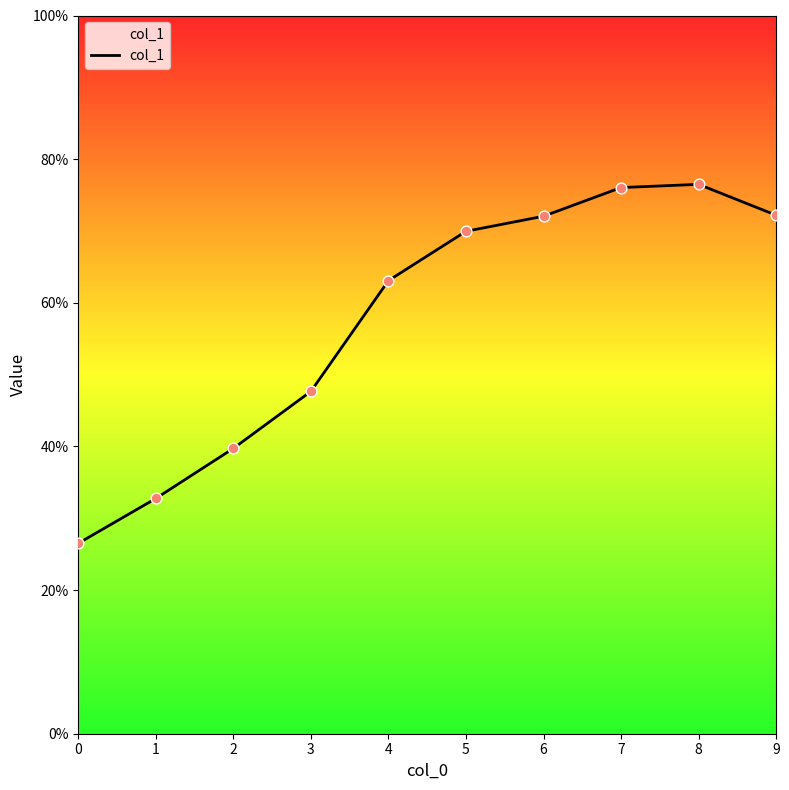

What is the change in value from 2 to 3?

+0.1